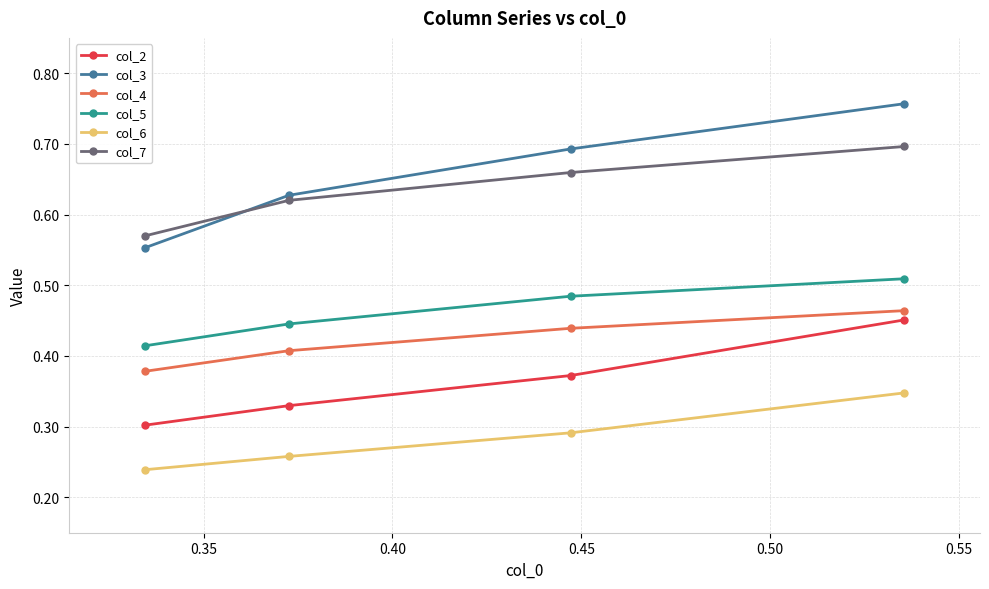

Count the col_6 values in the range 0 to 1.

4